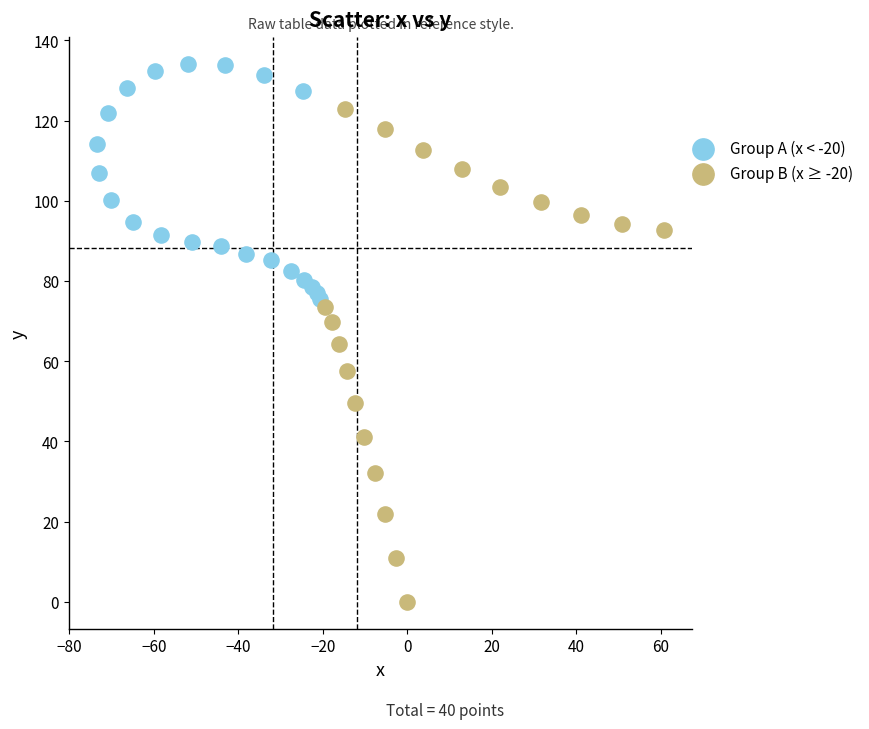

Which series has the widest spread of Y values?

Group B (x ≥ -20)